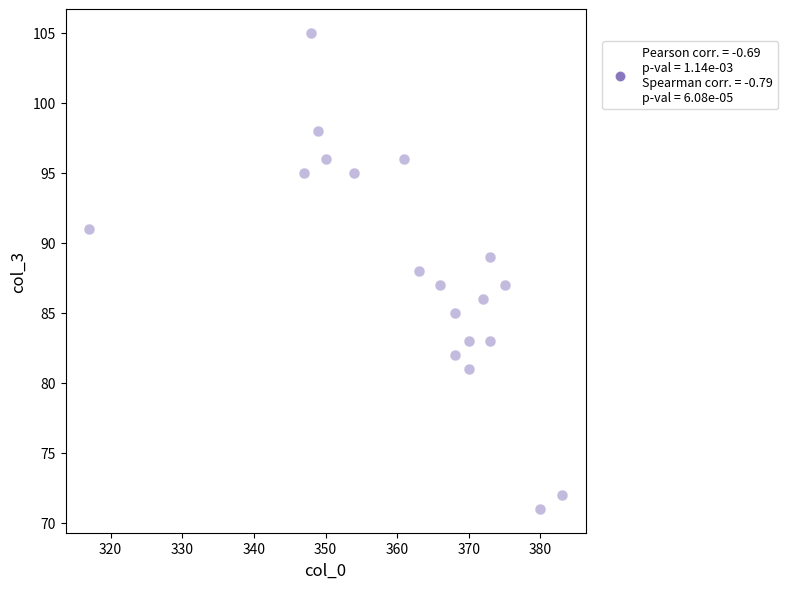

What is the range of Y values (max minus min)?

34